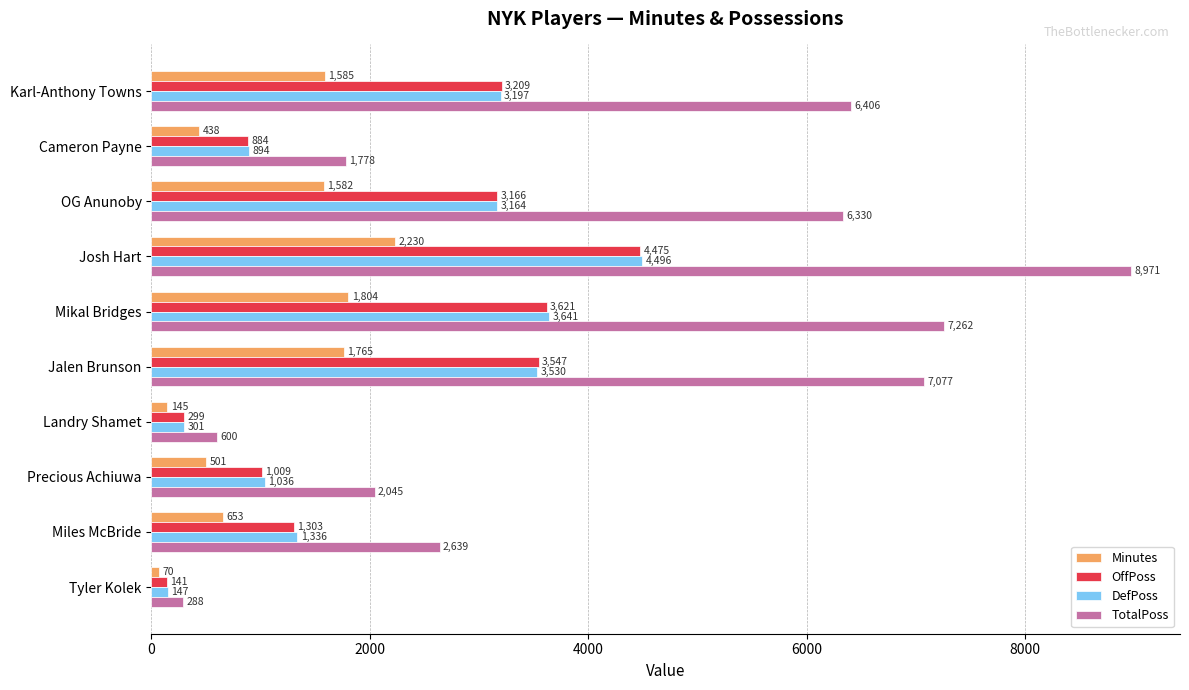

Which series has the largest total across all categories?

TotalPoss